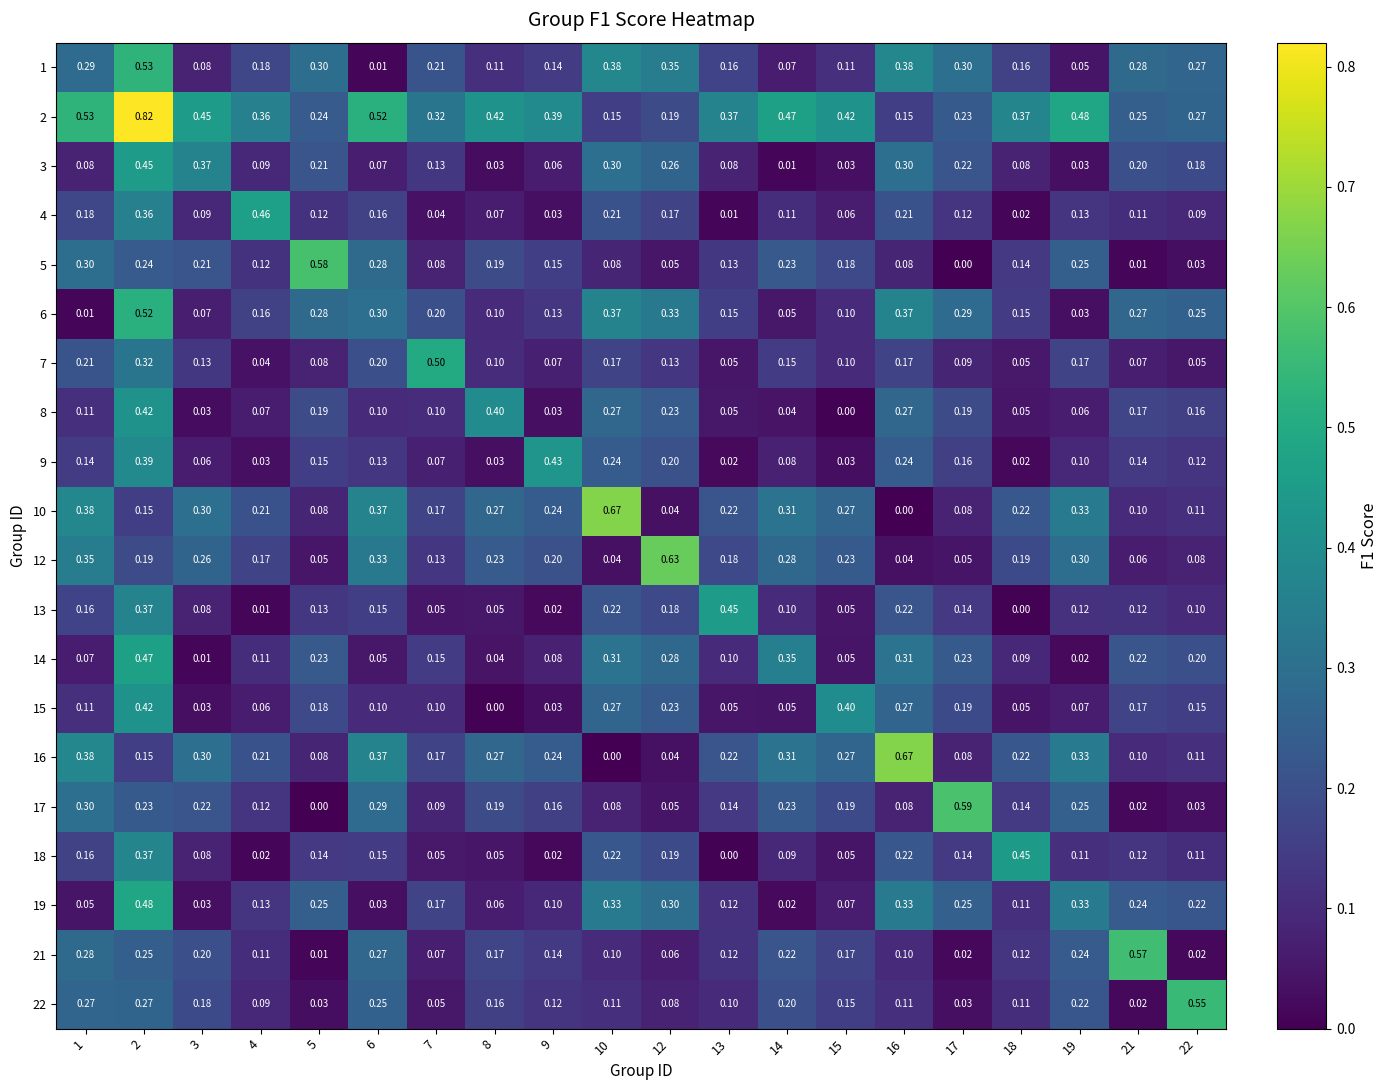

Is the value of 22 at 16 greater than the value of 8 at 21?

No